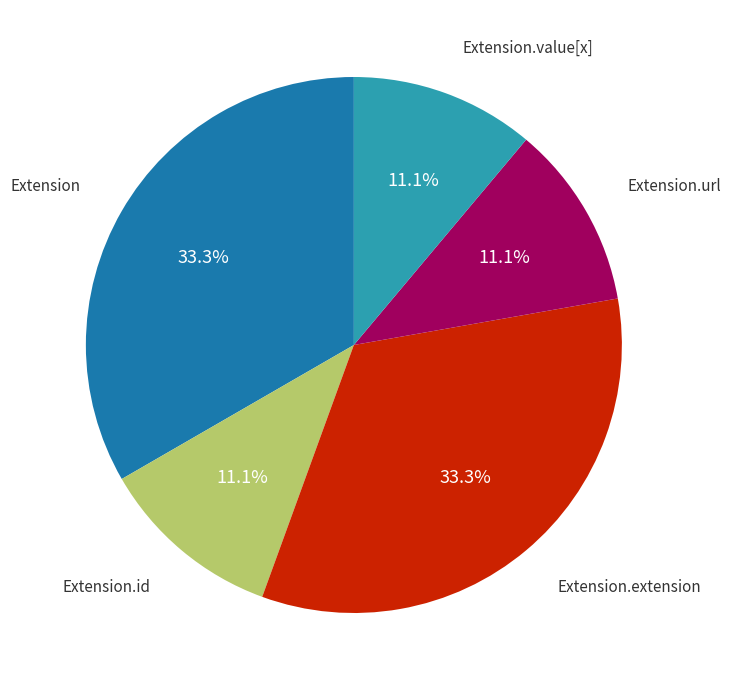

Is there any slice that represents more than half of the pie?

No